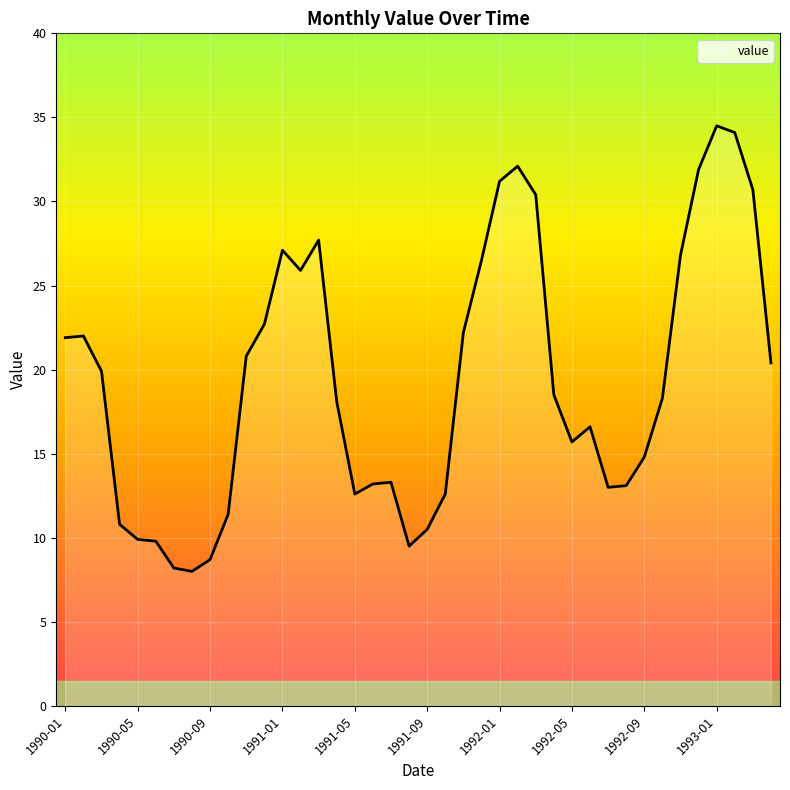

True or false: there are more than 2 points higher than both neighbors.

True